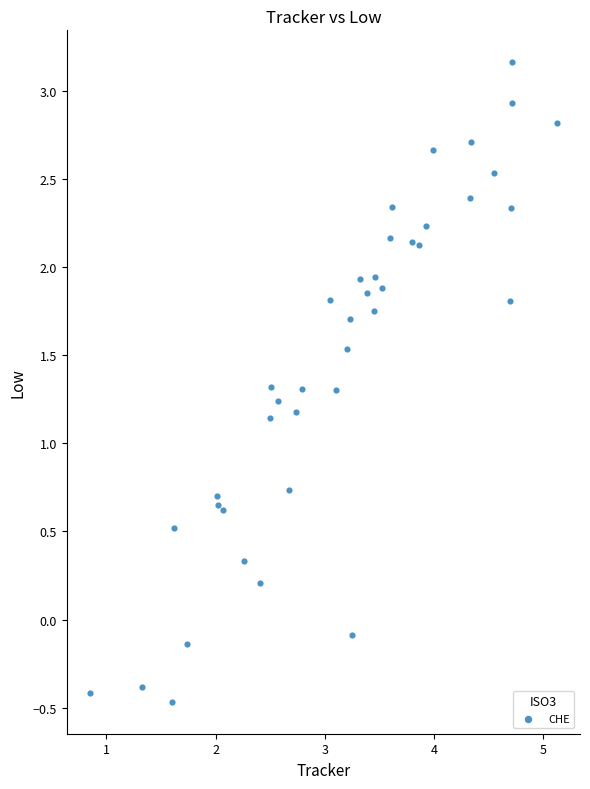

What is the range of X values (max minus min)?

4.3